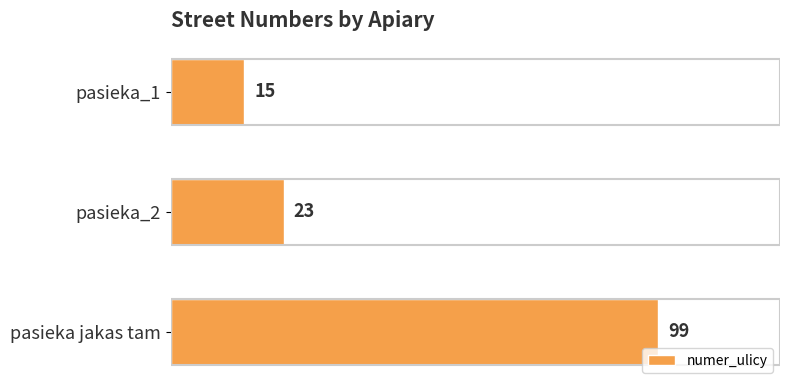

At which label is the value closest to 57?

pasieka_2